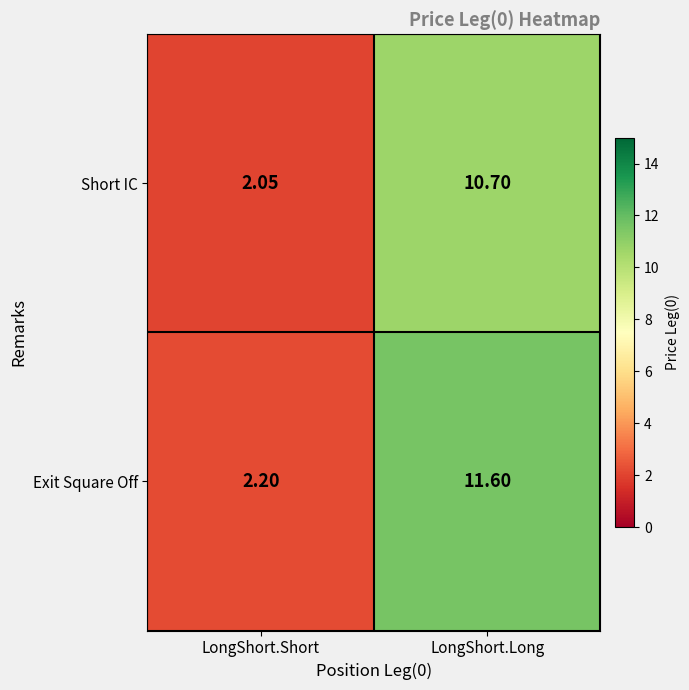

Where does the Exit Square Off series first go above 11?

LongShort.Long